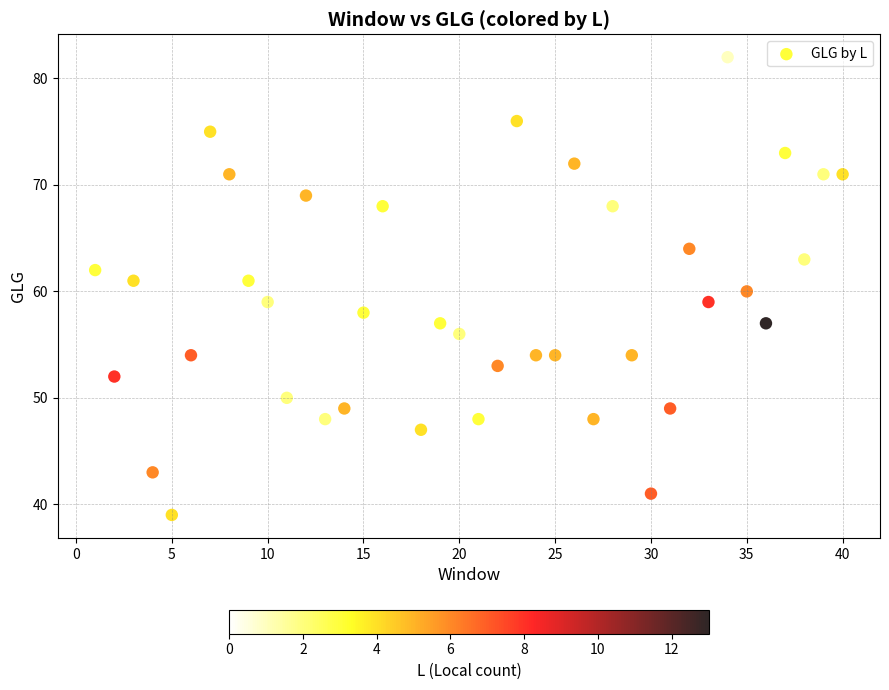

What is the range of Y values (max minus min)?

43